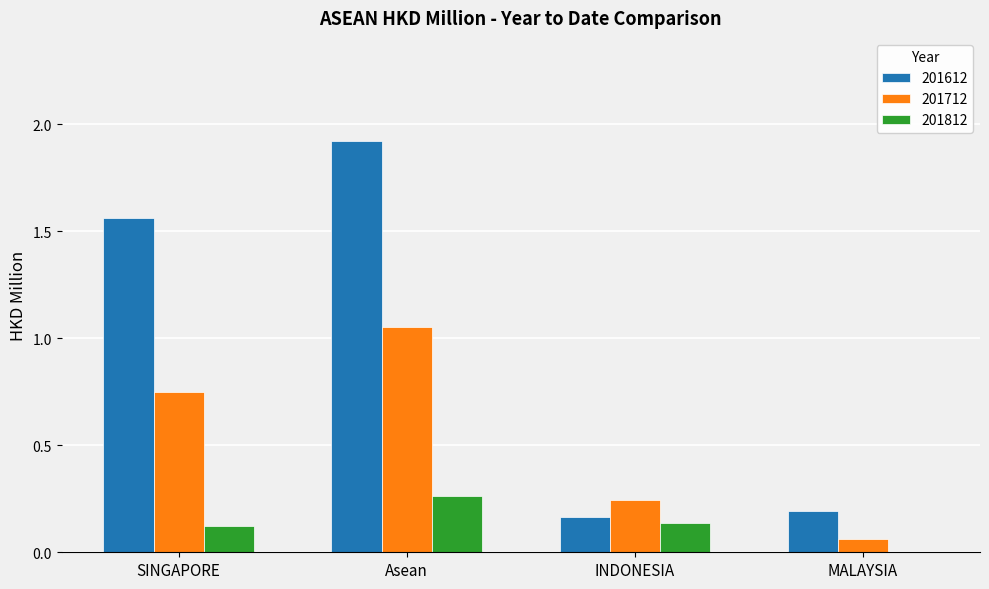

Is it true that 201712 equals 0.2 at INDONESIA?

True